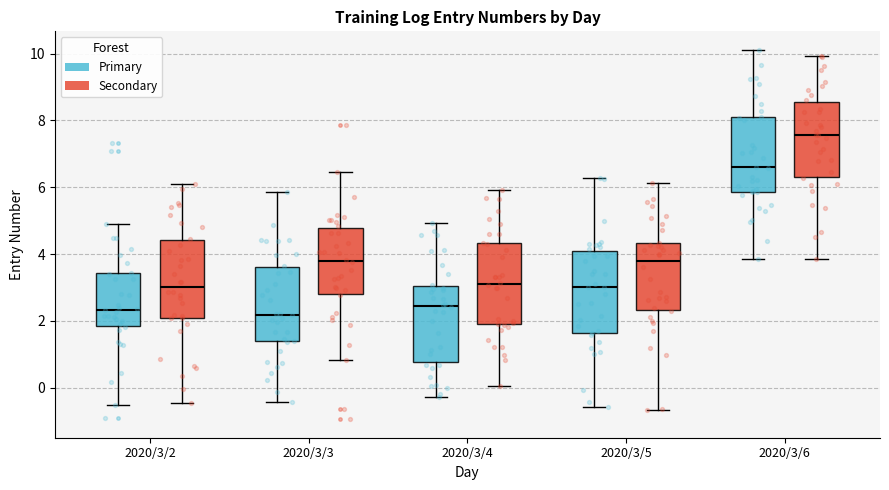

Which box has the highest median line?

2020/3/6 (Secondary)